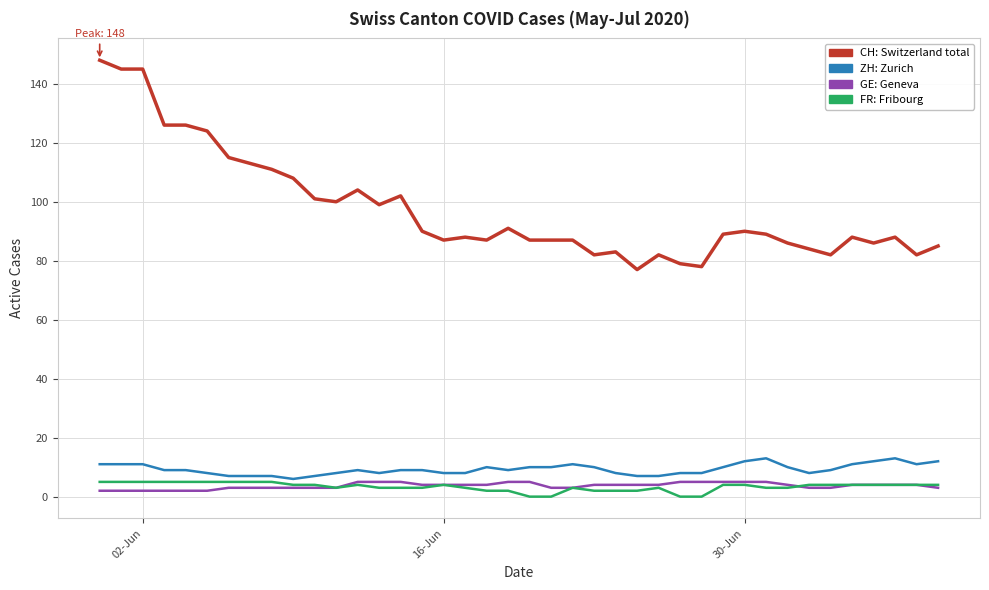

What is the maximum value shown in the chart?

148